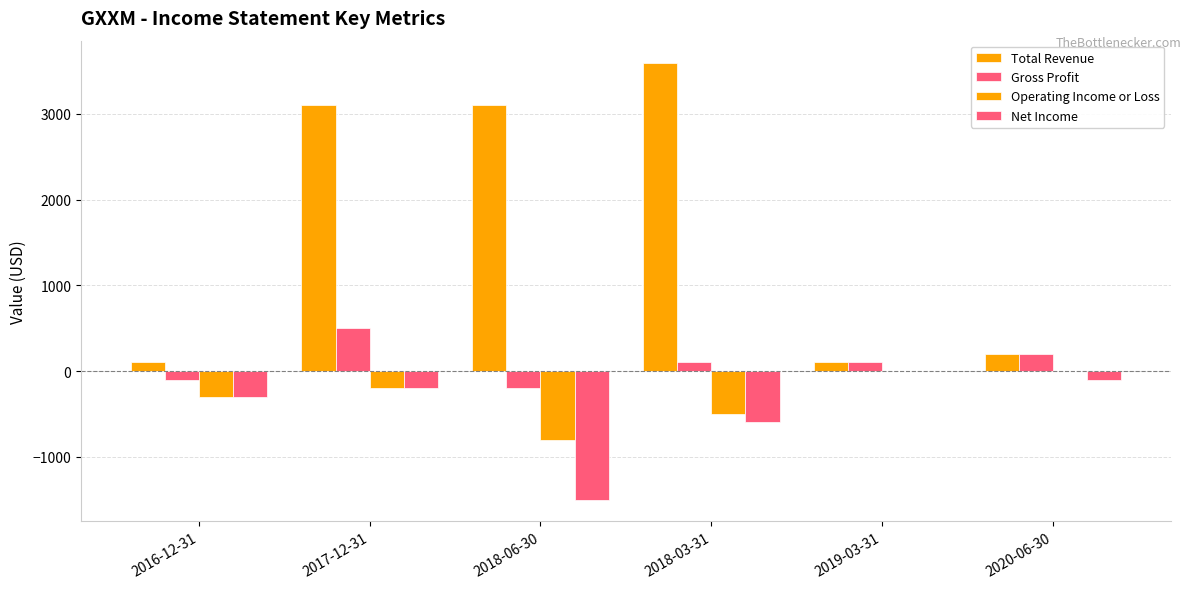

The Net Income series shows 857 at 2019-03-31. True or false?

False